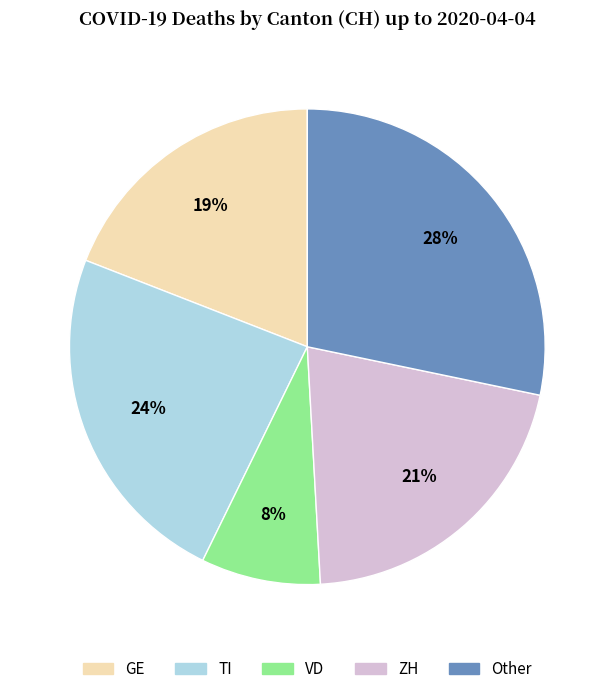

Which slice is the smallest?

VD